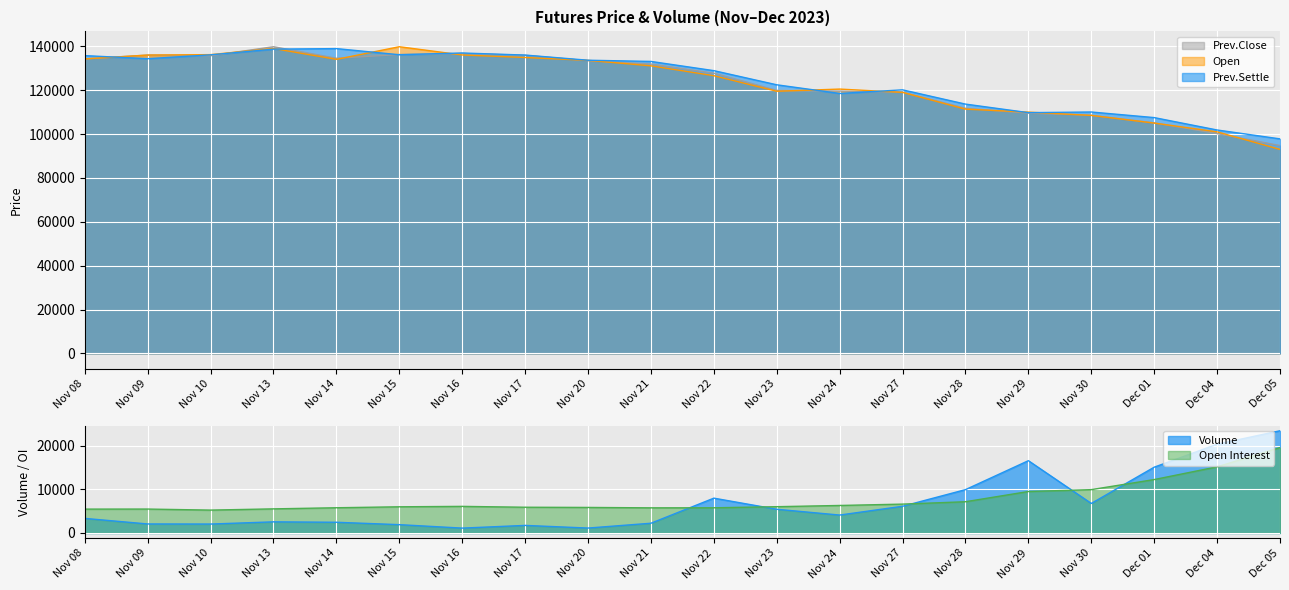

How many distinct data groups are displayed?

5